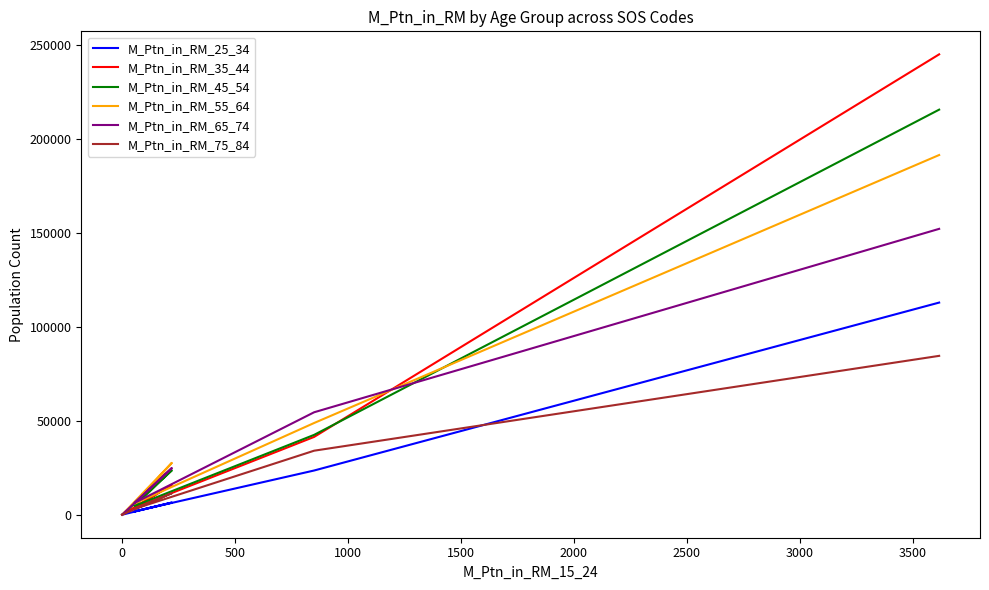

Reading left to right, list all the values displayed in this chart.

M_Ptn_in_RM_25_34: 112837	23511	1762	6466	0	0
M_Ptn_in_RM_35_44: 244870	41383	3733	15916	0	0
M_Ptn_in_RM_45_54: 215461	42465	4670	23592	0	0
M_Ptn_in_RM_55_64: 191325	48783	5877	27571	0	0
M_Ptn_in_RM_65_74: 152050	54489	6280	24812	0	0
M_Ptn_in_RM_75_84: 84495	34047	3111	11450	0	0